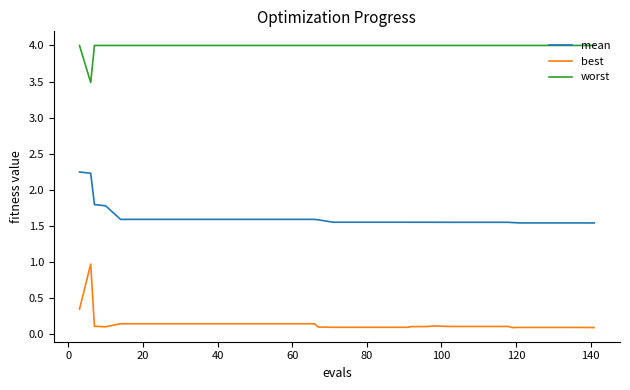

True or false: mean and best intersect in this chart.

False